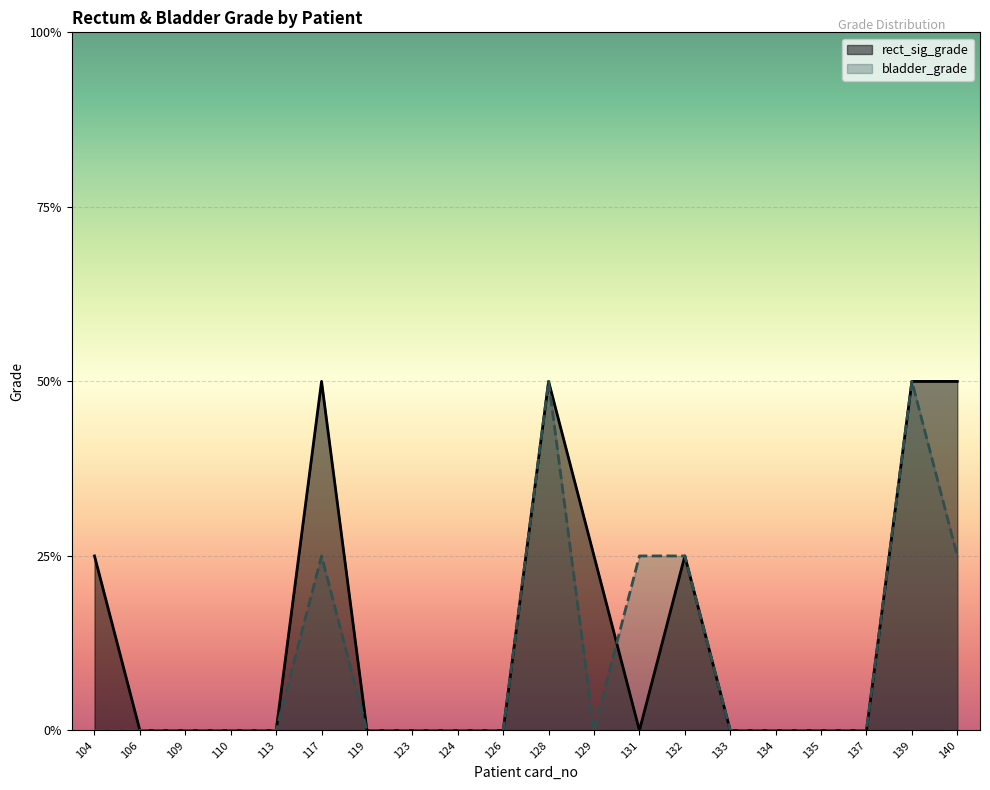

List the series in order of their overall mean, highest first.

rect_sig_grade, bladder_grade